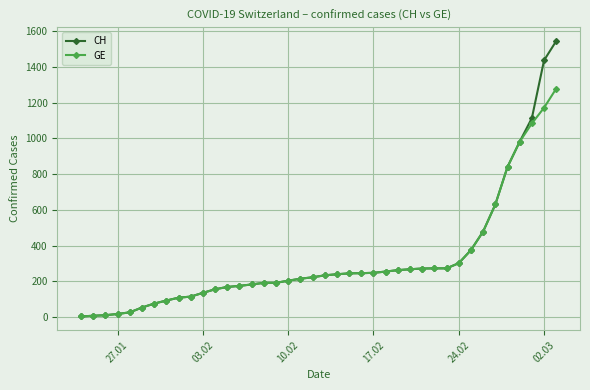

Rank the series by their maximum value, from lowest to highest.

GE, CH